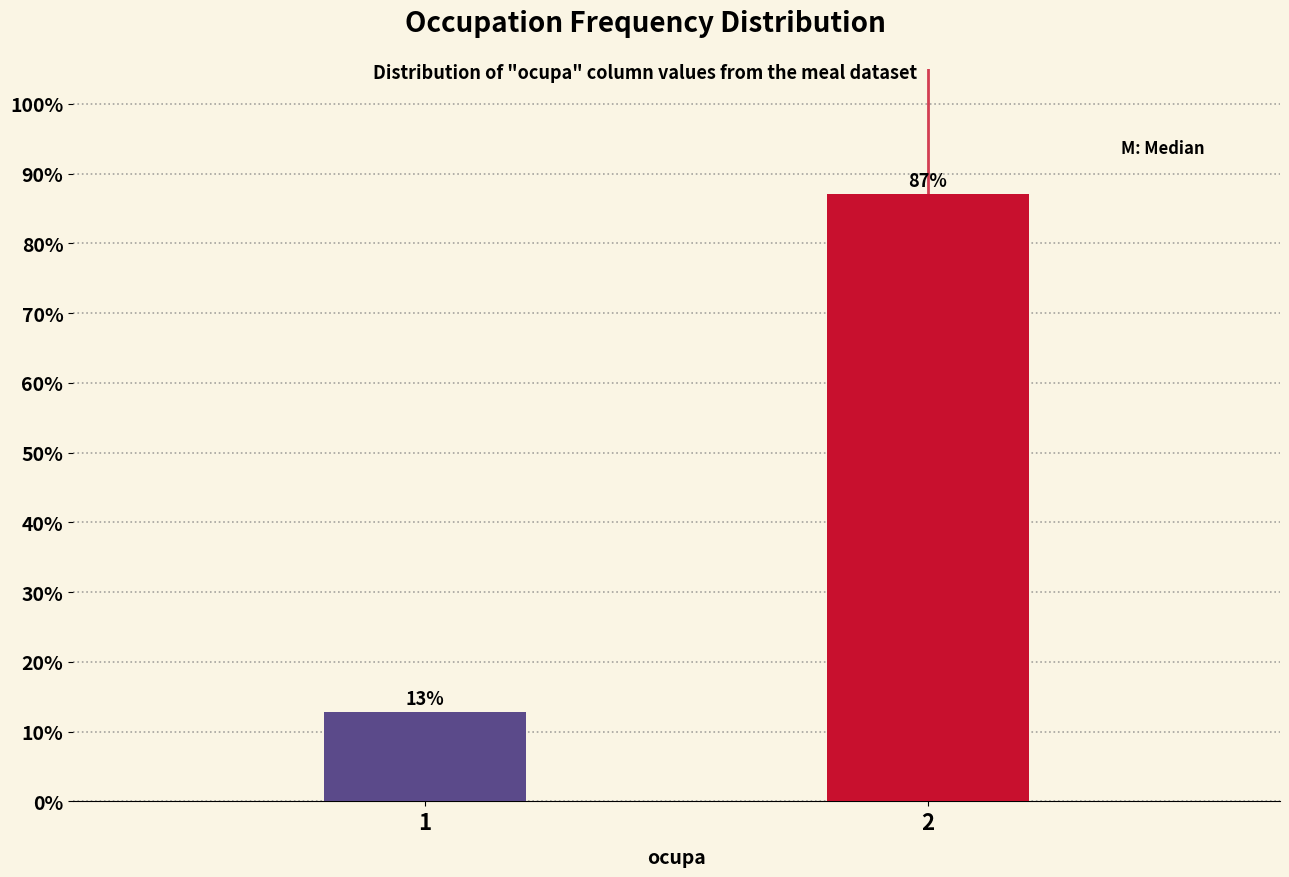

List the labels in order of value, largest first.

2, 1